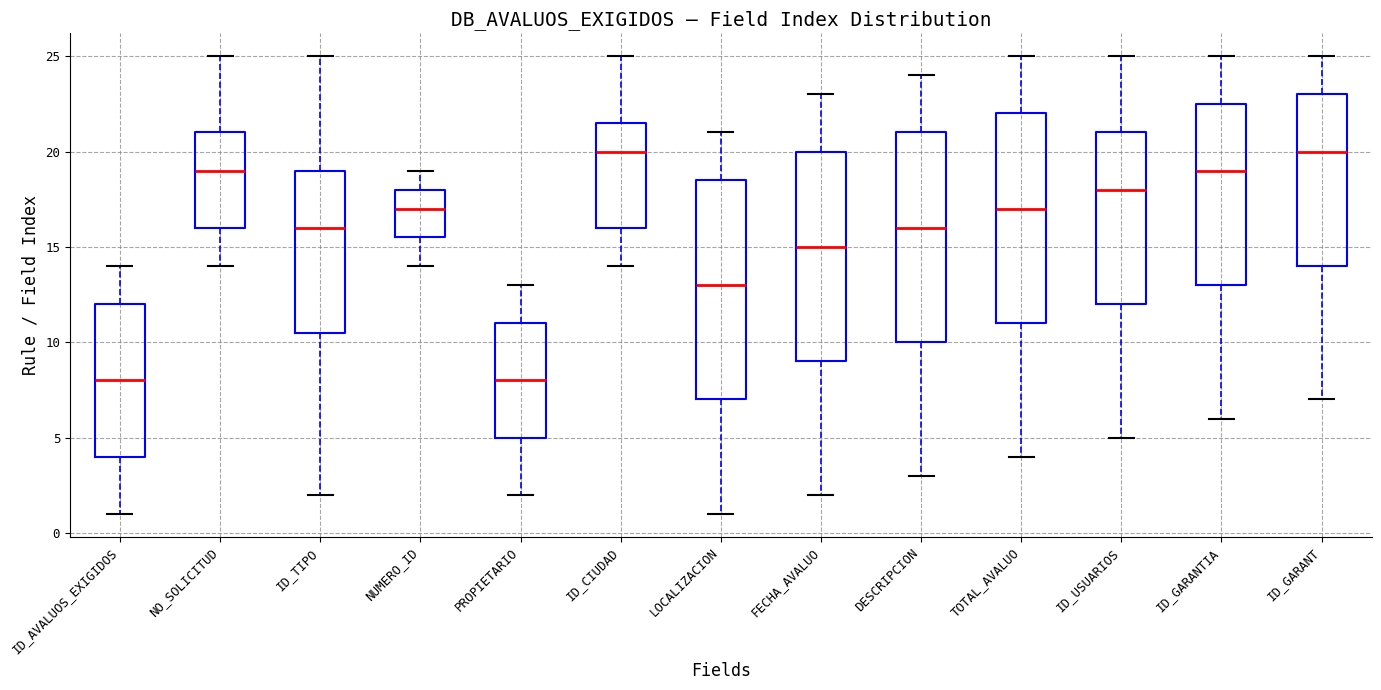

Which box is the tallest, from its lower edge to its upper edge?

LOCALIZACION